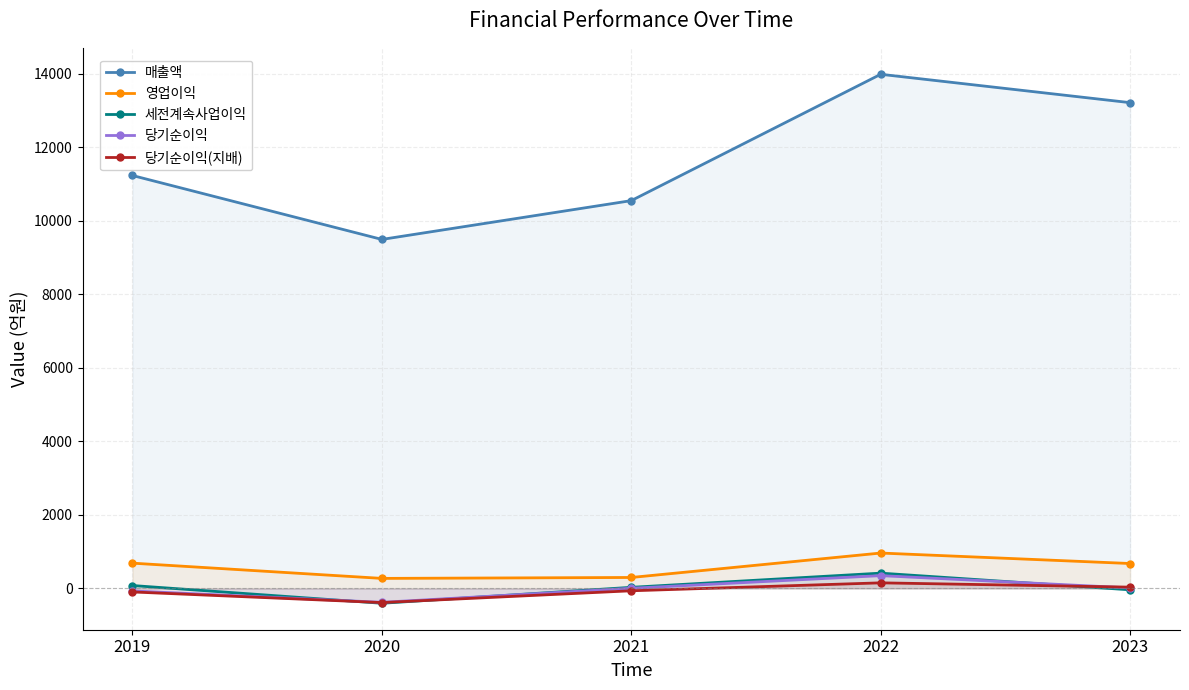

At which category does the chart reach its minimum across all series?

2020